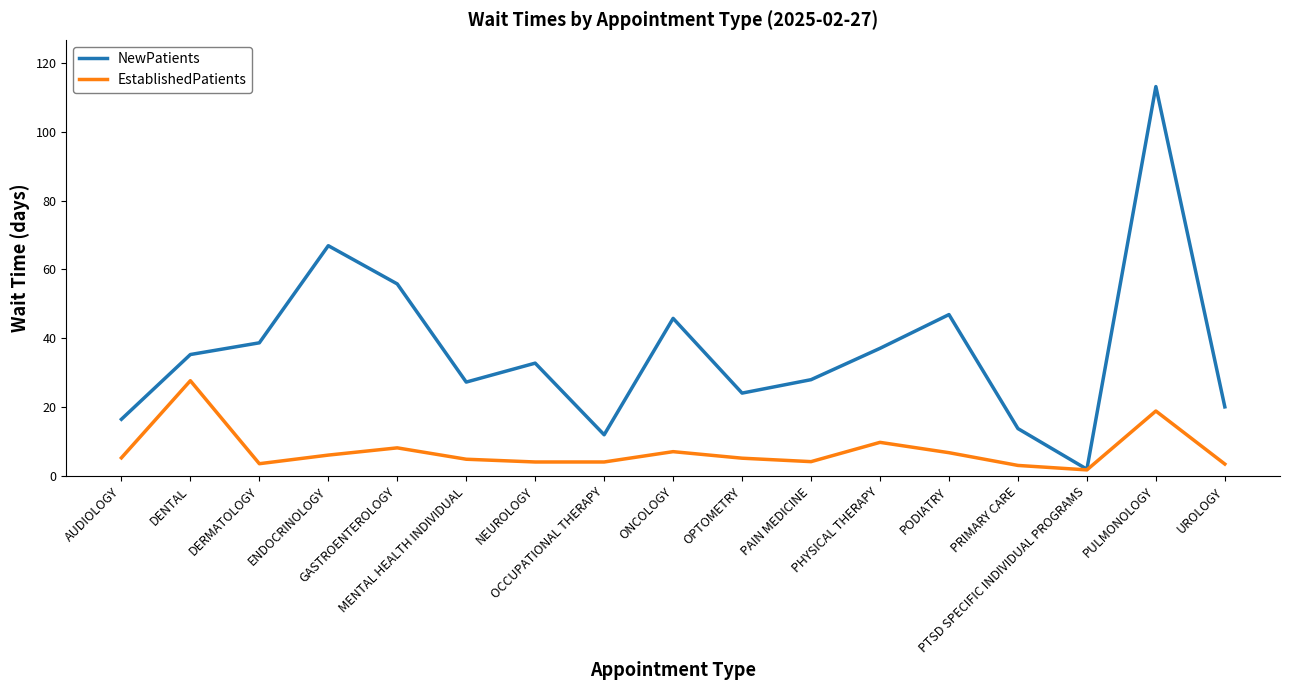

What is the sum of all EstablishedPatients values?

124.4